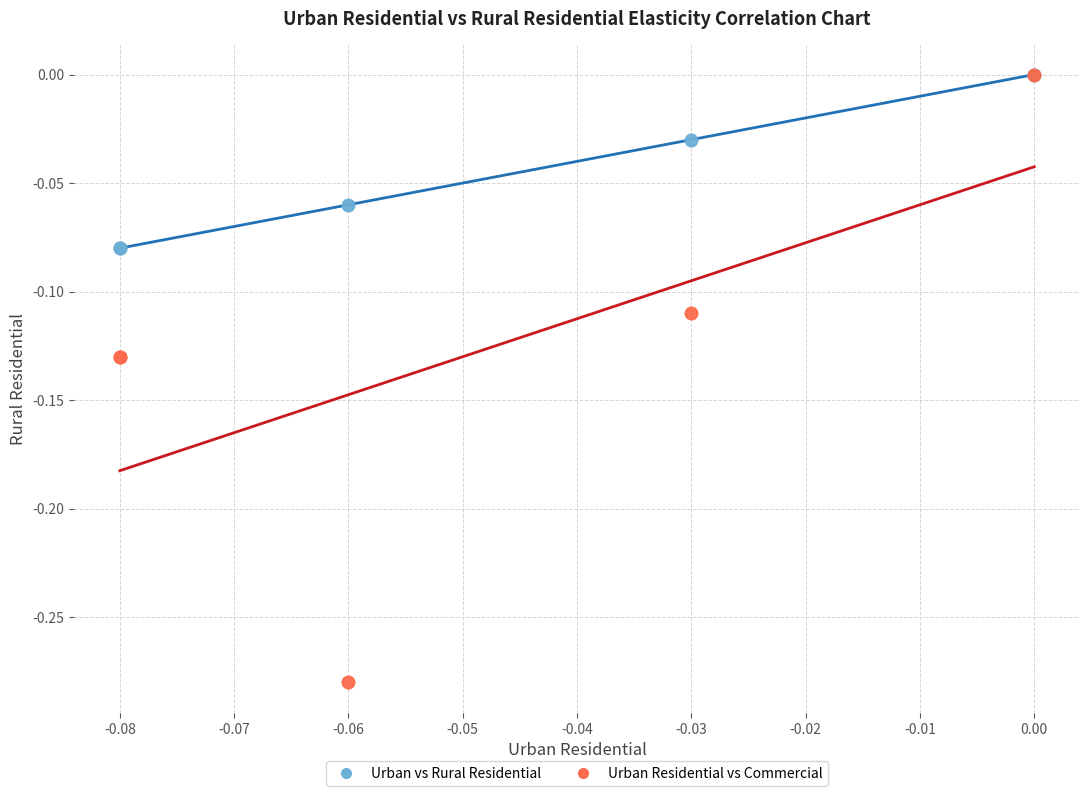

What are all the series names shown in the legend?

Urban vs Rural Residential, Urban Residential vs Commercial